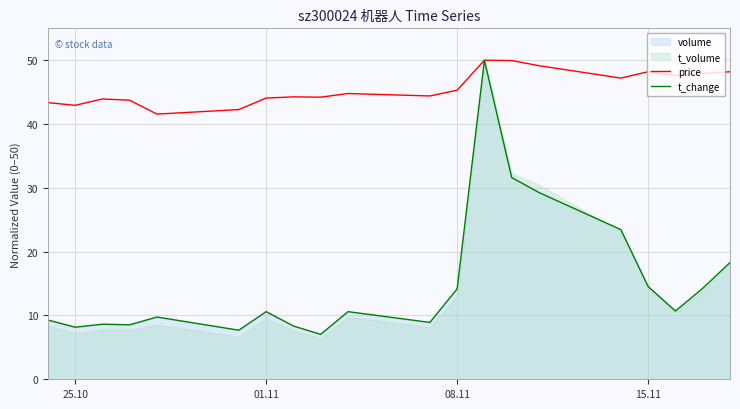

What is the lowest value of the t_change series?

7.0